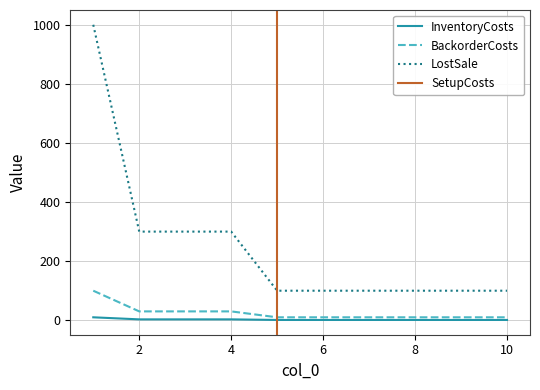

Count the LostSale values in the range 100 to 300.

9